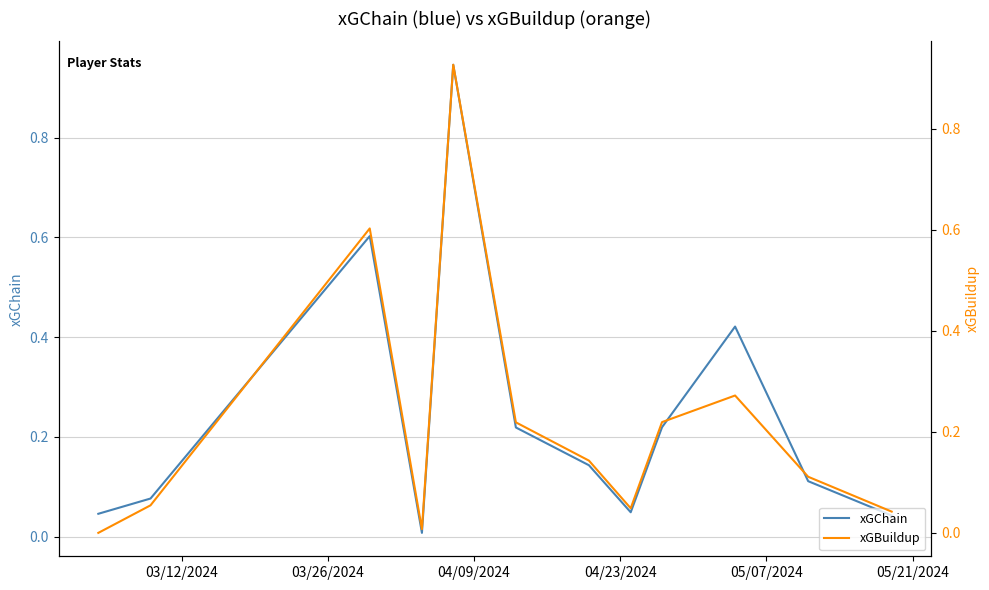

The xGChain series shows 0.2 at 6. True or false?

False